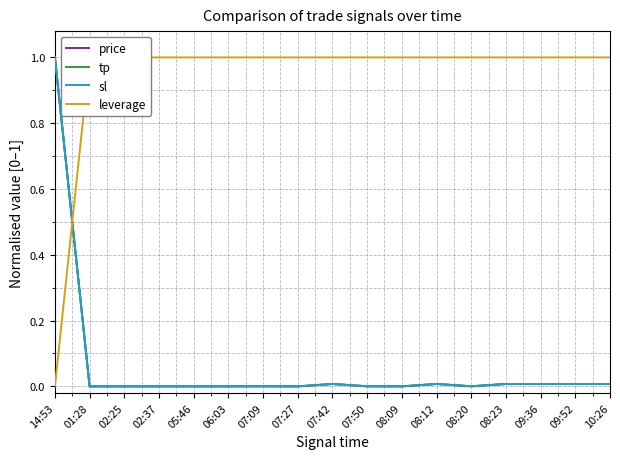

How many intersections are there between price and sl?

2